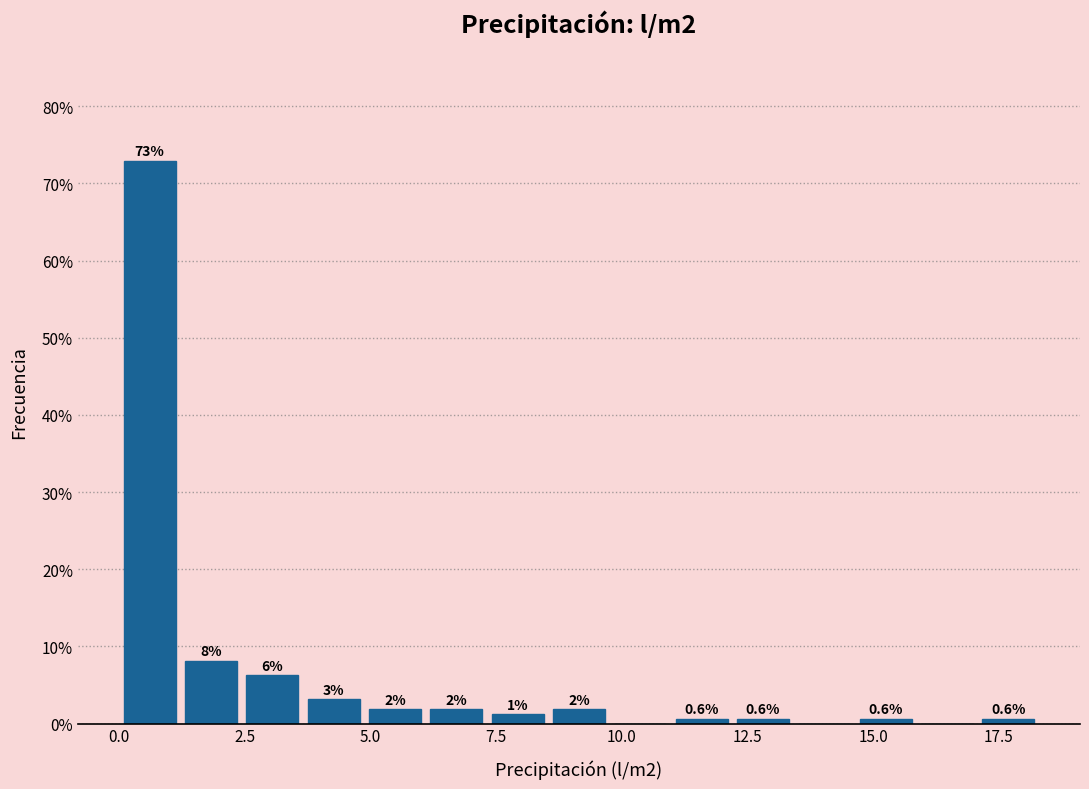

Read against the x-axis, roughly where is the centre of the tallest bar?

0.5